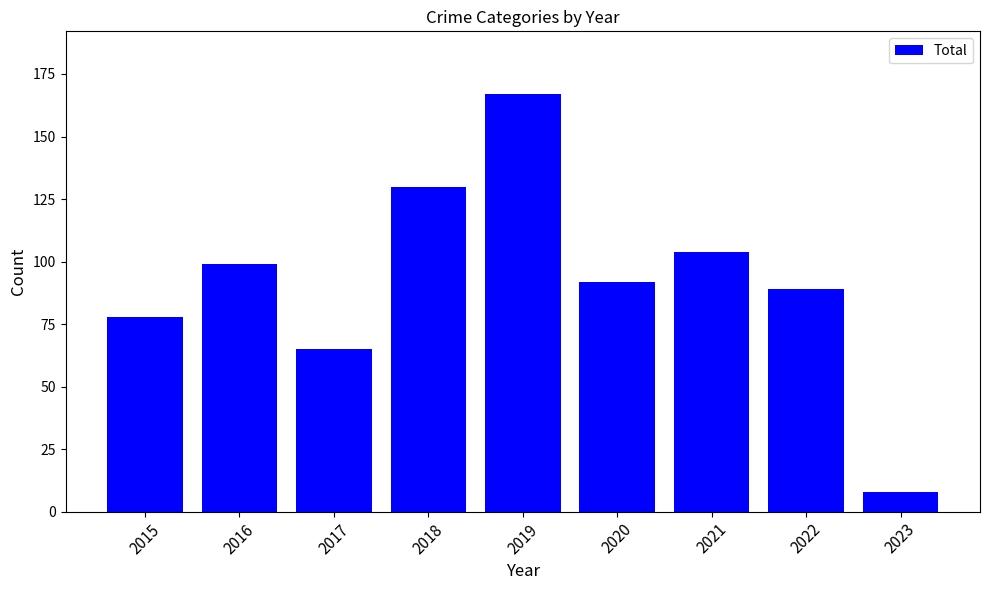

The chart shows a value of 129 at 2015. True or false?

False